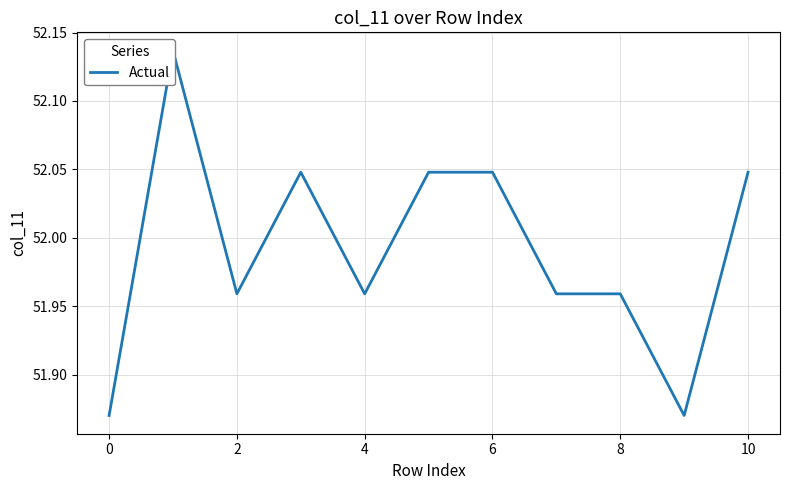

What is the change in value from 0 to 10?

+0.2